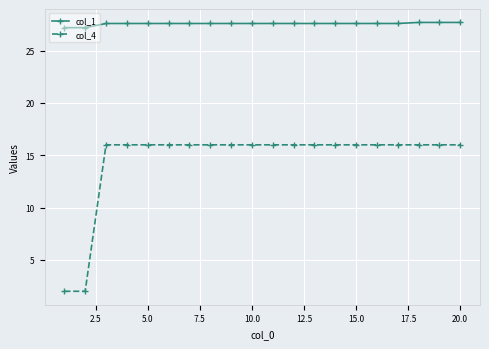

How many lines are shown in the chart?

2